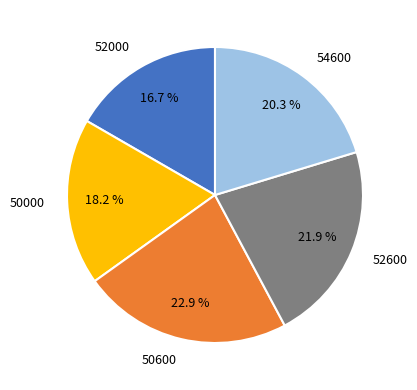

Rank the categories by value from lowest to highest.

52000, 50000, 54600, 52600, 50600